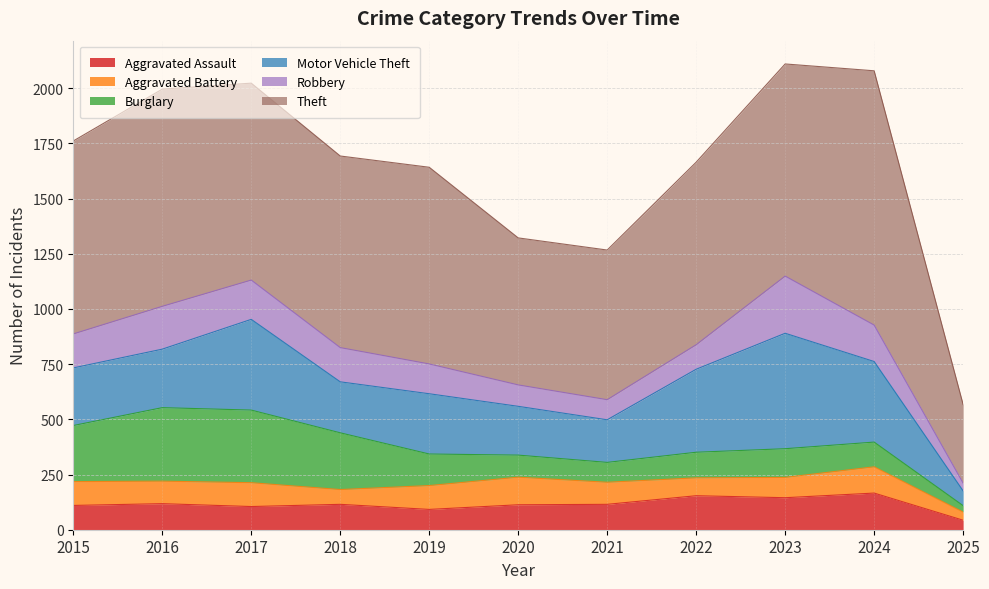

The Aggravated Assault series shows 143 at 2019. True or false?

False